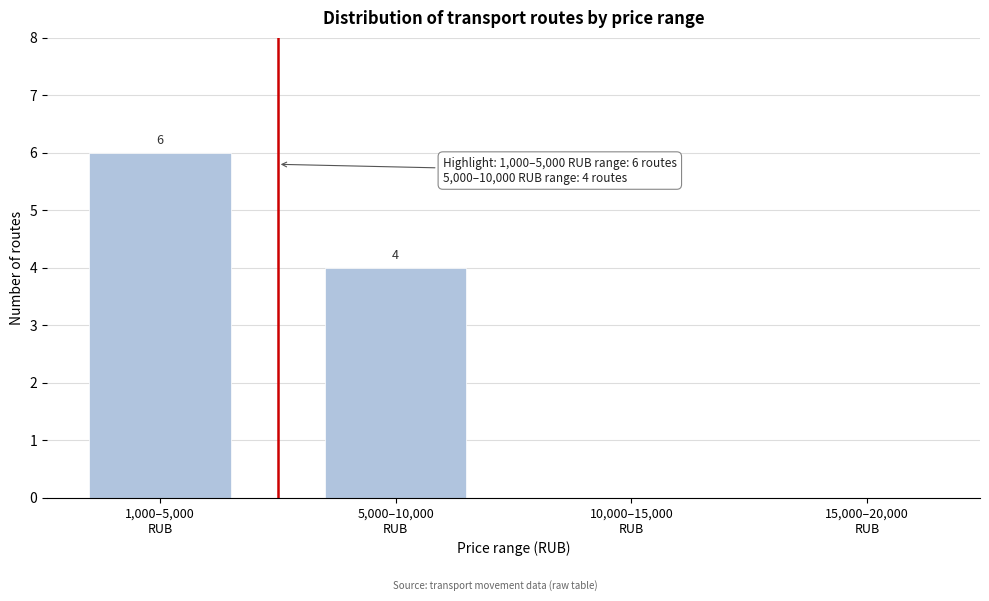

What is the maximum value shown in the chart?

6